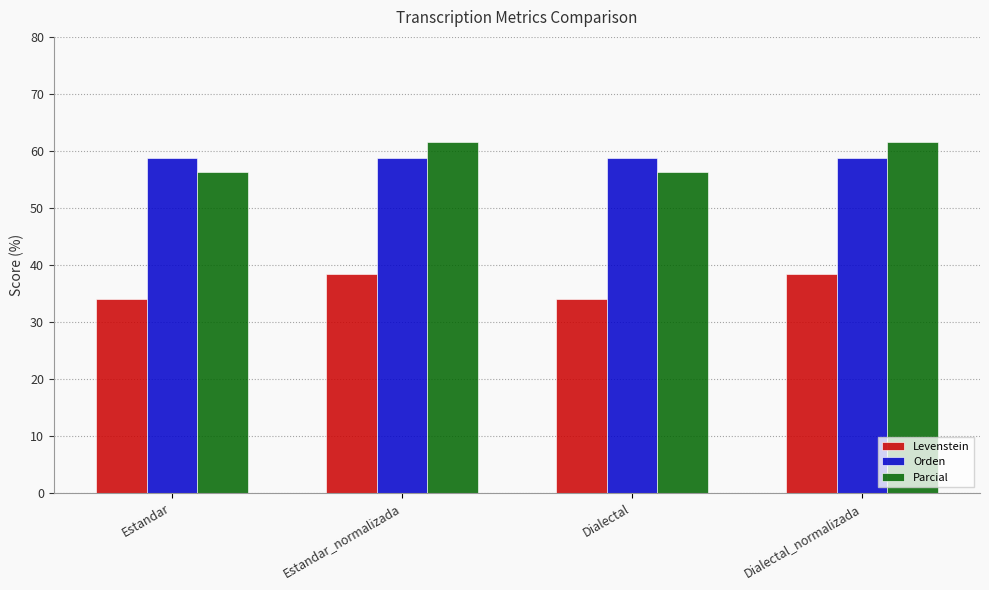

At which label does Levenstein first exceed 38?

Estandar_normalizada